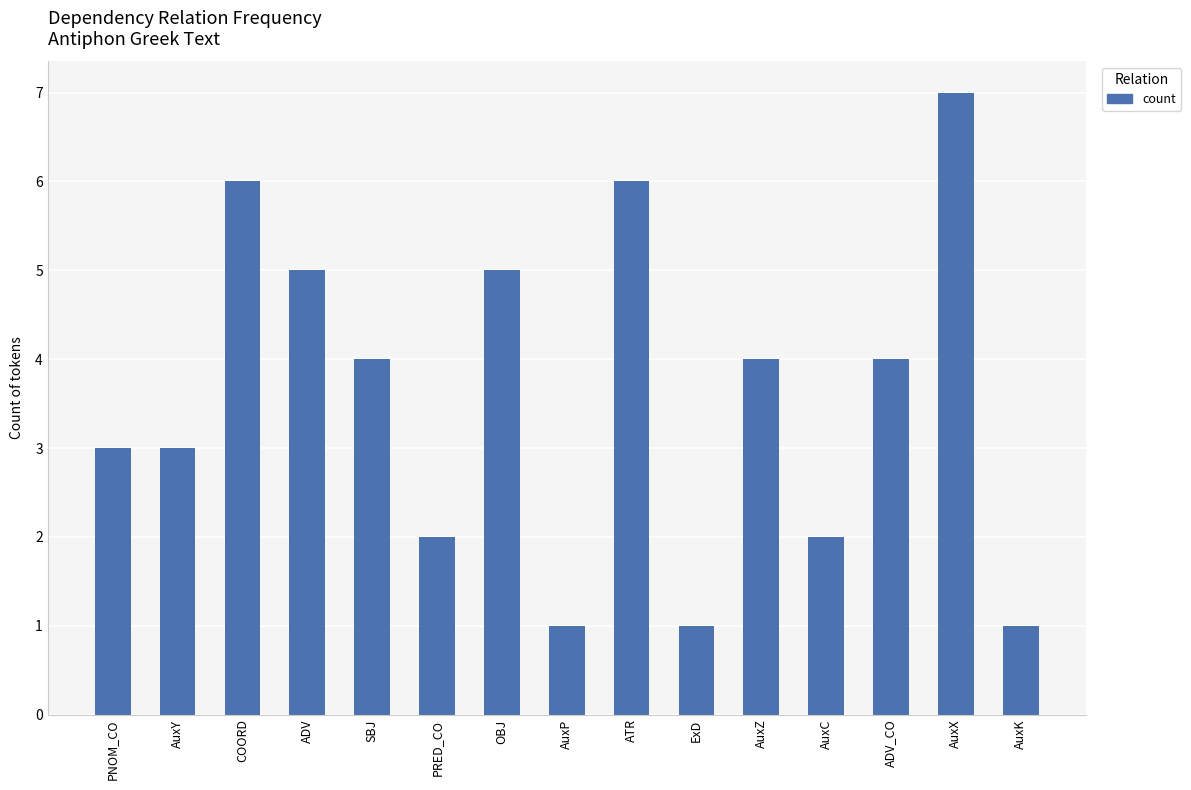

The value at ATR is 10. True or false?

False